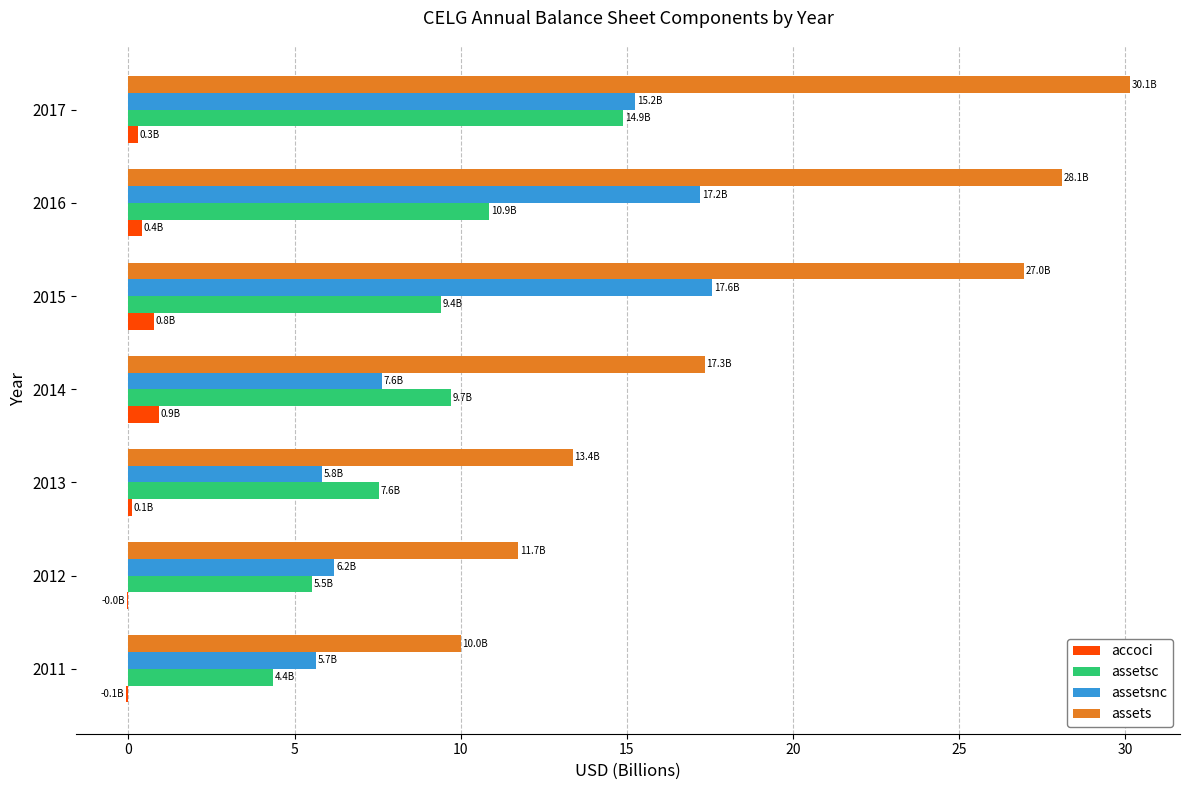

How many values in the assetsc series exceed 9?

4